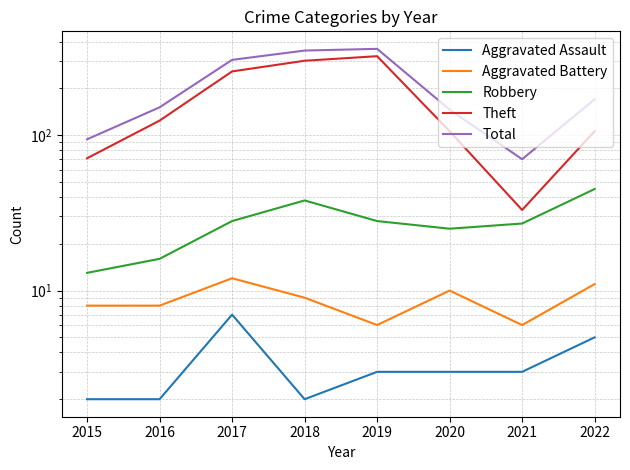

What is the difference between the maximum and minimum values in the Aggravated Assault series?

5